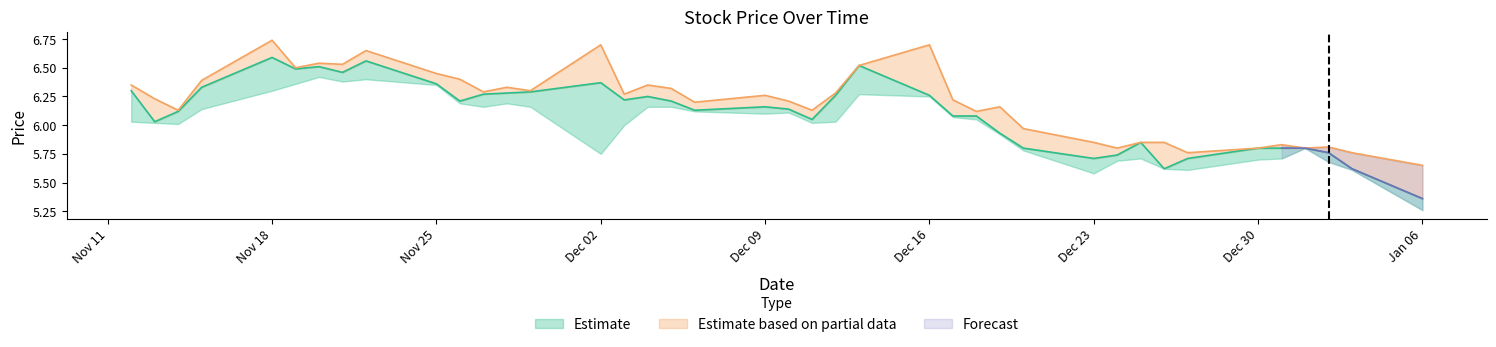

True or false: Close and High intersect in this chart.

False